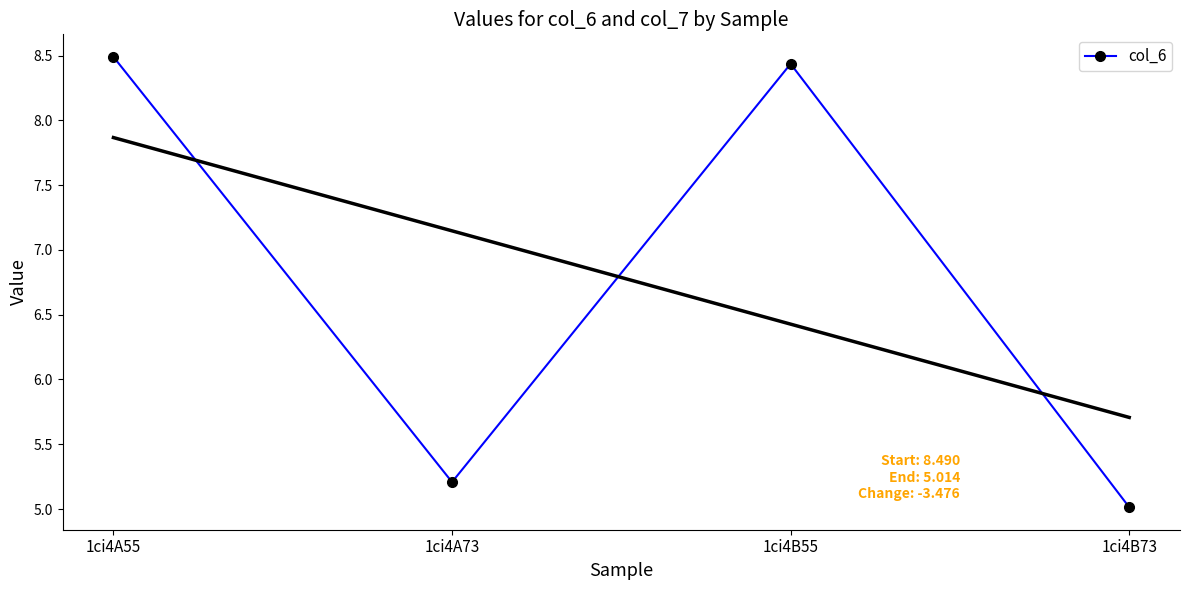

What is the value of the 1st point from the left?

8.5